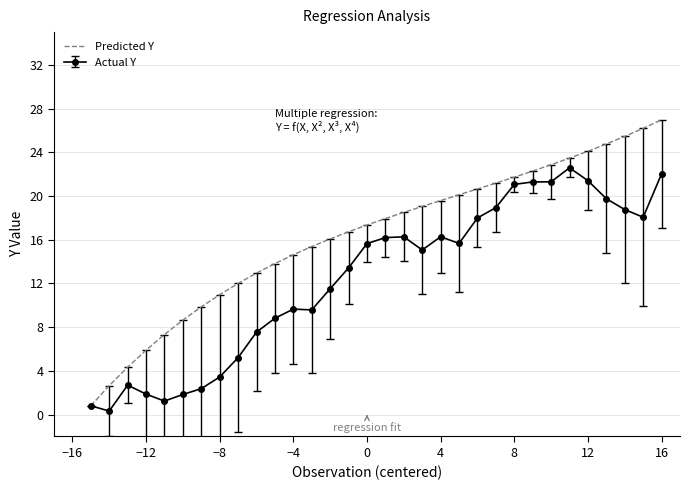

List the series in order of their peak value, highest first.

Predicted Y, Actual Y